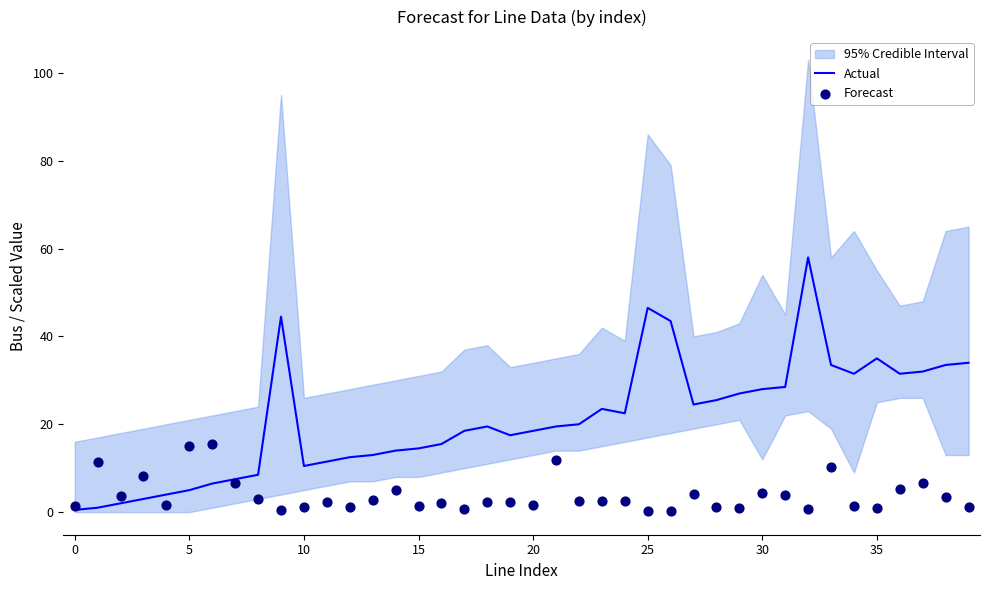

Which series has the largest Y range (max minus min)?

Actual